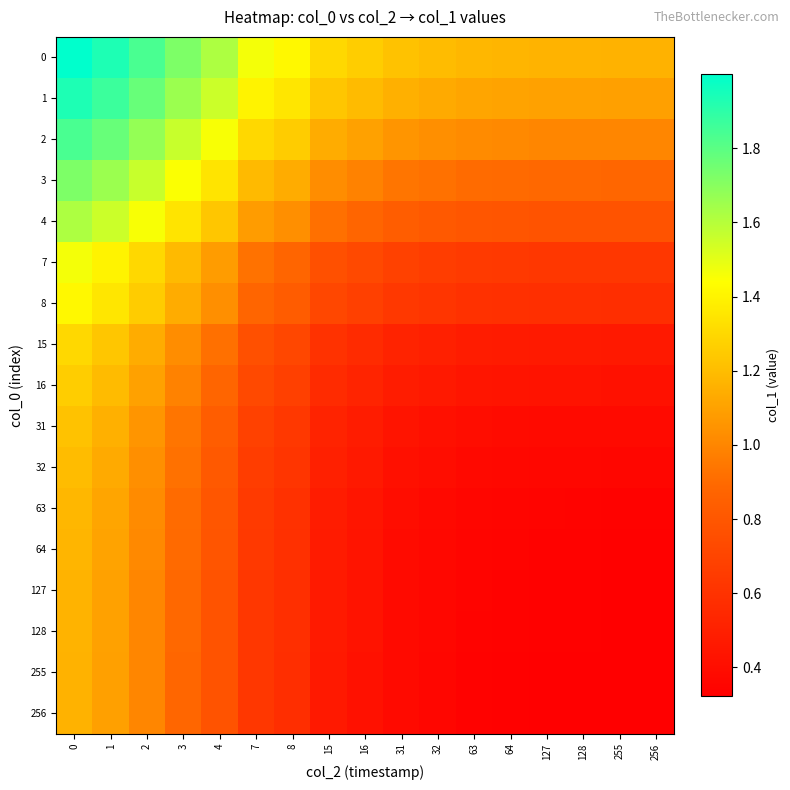

Which category has the lowest value across all series?

256